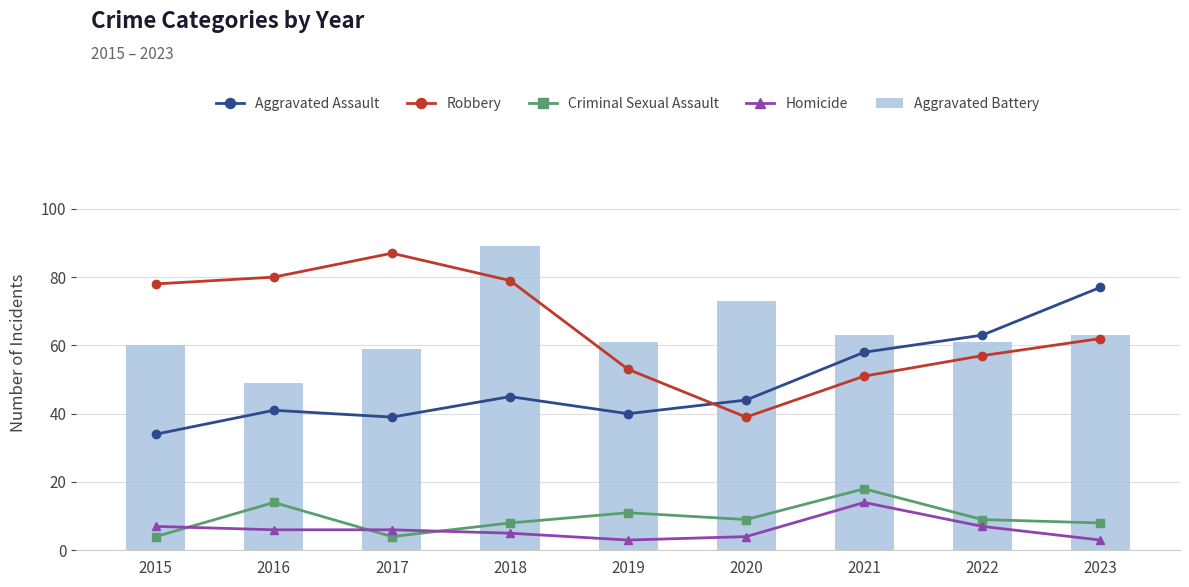

List the labels in order of Criminal Sexual Assault value, largest first.

2021, 2016, 2019, 2020, 2022, 2018, 2023, 2015, 2017